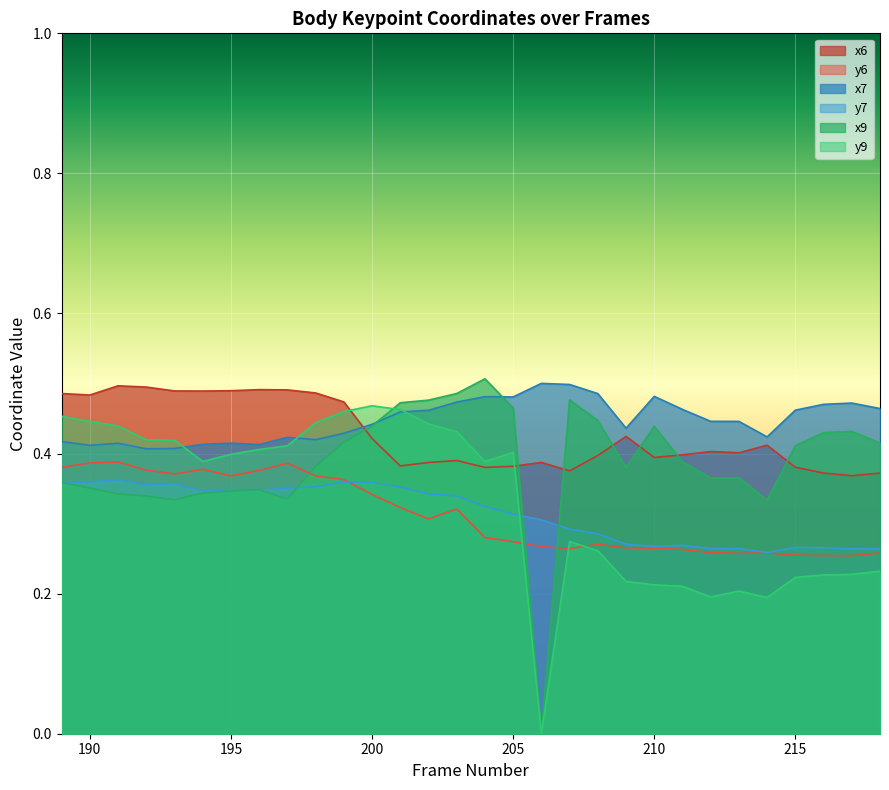

What is the sum of all x7 values?

13.4